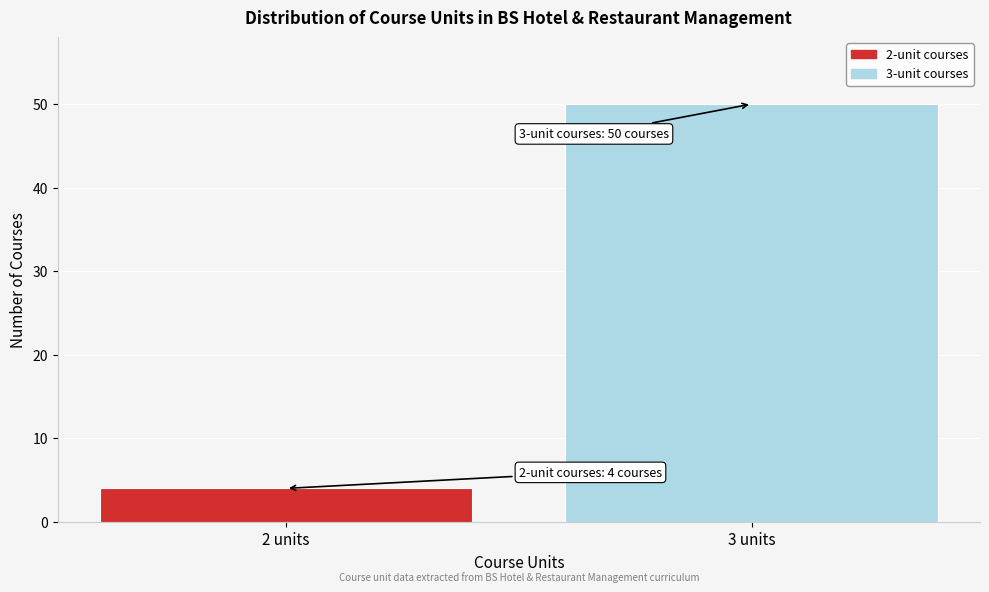

Reading left to right, what are all the values shown in this chart?

4	50